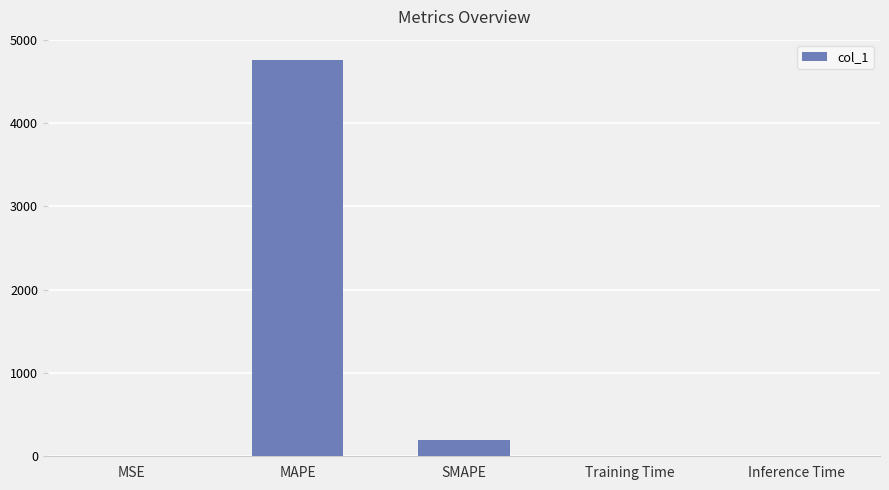

Does the chart contain stacked bars?

No